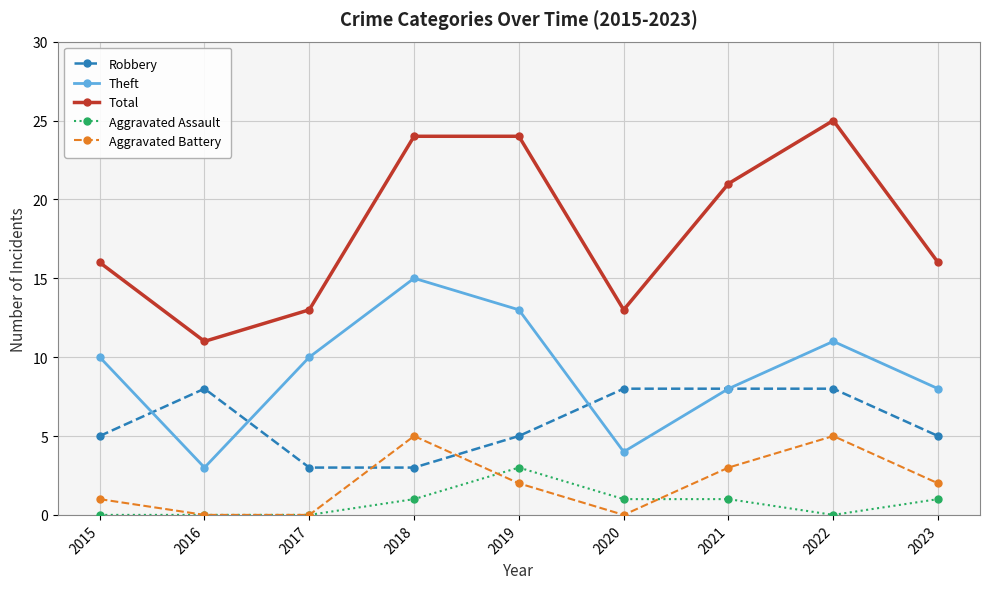

The value of Total at 2022 is 17. True or false?

False